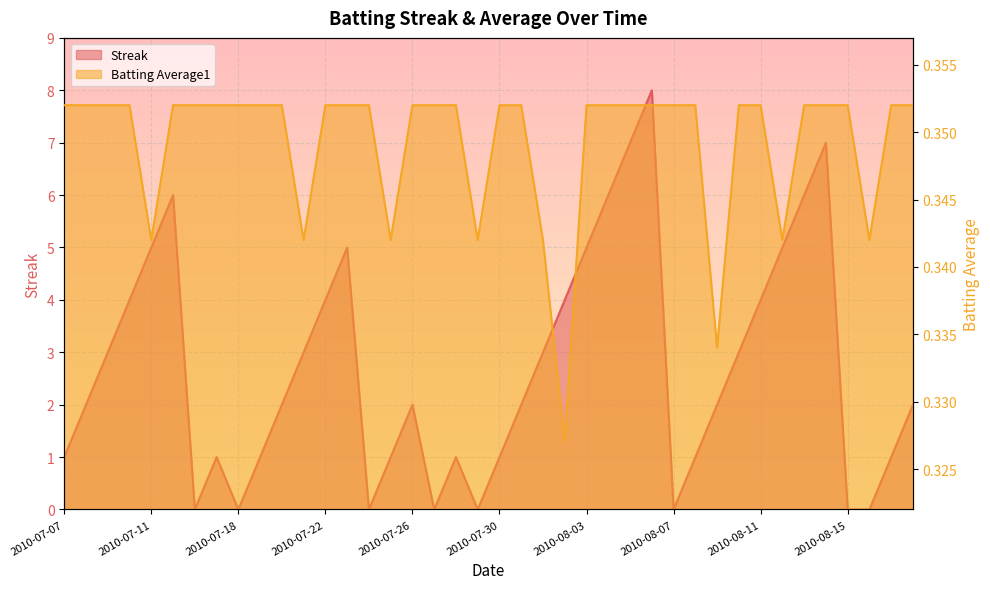

What position from the right is 2010-07-22?

28